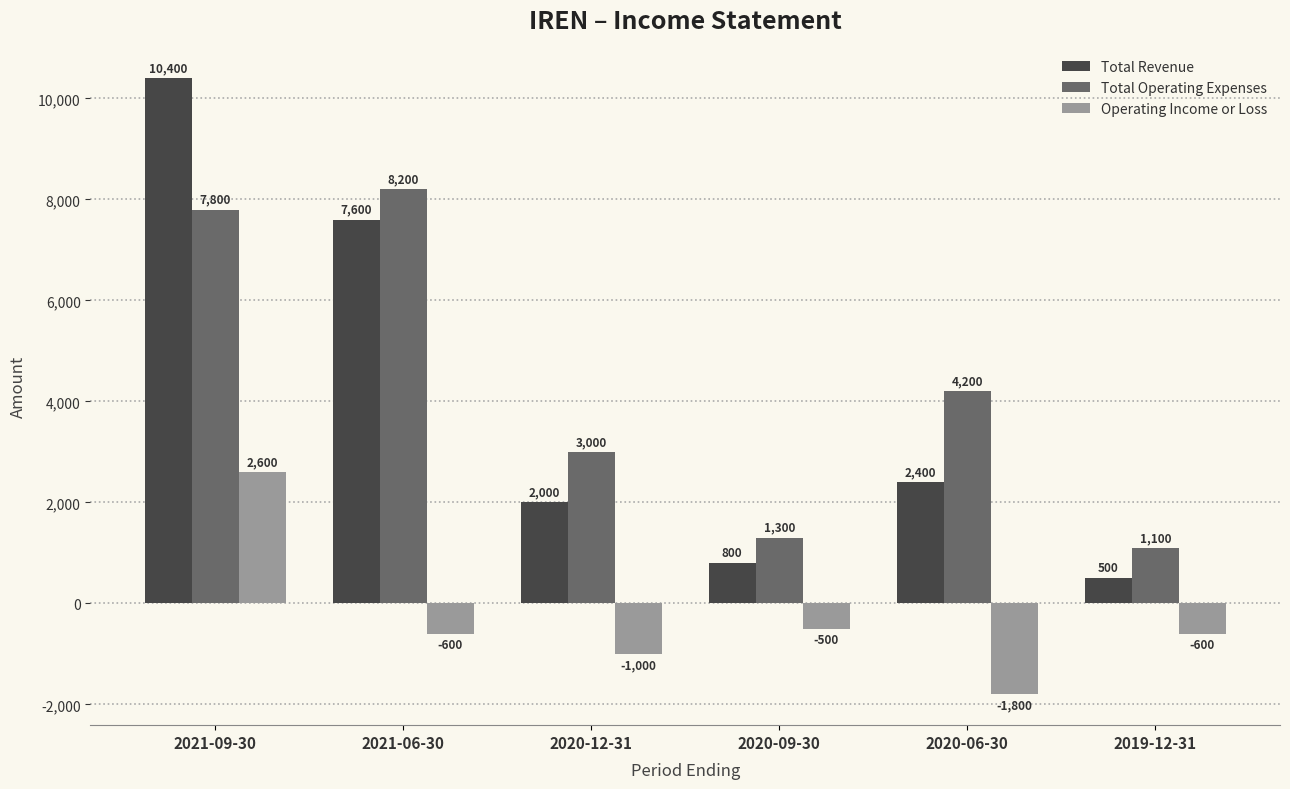

Reading left to right, what are all the values shown in this chart?

Total Revenue: 2021-09-30=10400	2021-06-30=7600	2020-12-31=2000	2020-09-30=800	2020-06-30=2400	2019-12-31=500
Total Operating Expenses: 2021-09-30=7800	2021-06-30=8200	2020-12-31=3000	2020-09-30=1300	2020-06-30=4200	2019-12-31=1100
Operating Income or Loss: 2021-09-30=2600	2021-06-30=-600	2020-12-31=-1000	2020-09-30=-500	2020-06-30=-1800	2019-12-31=-600